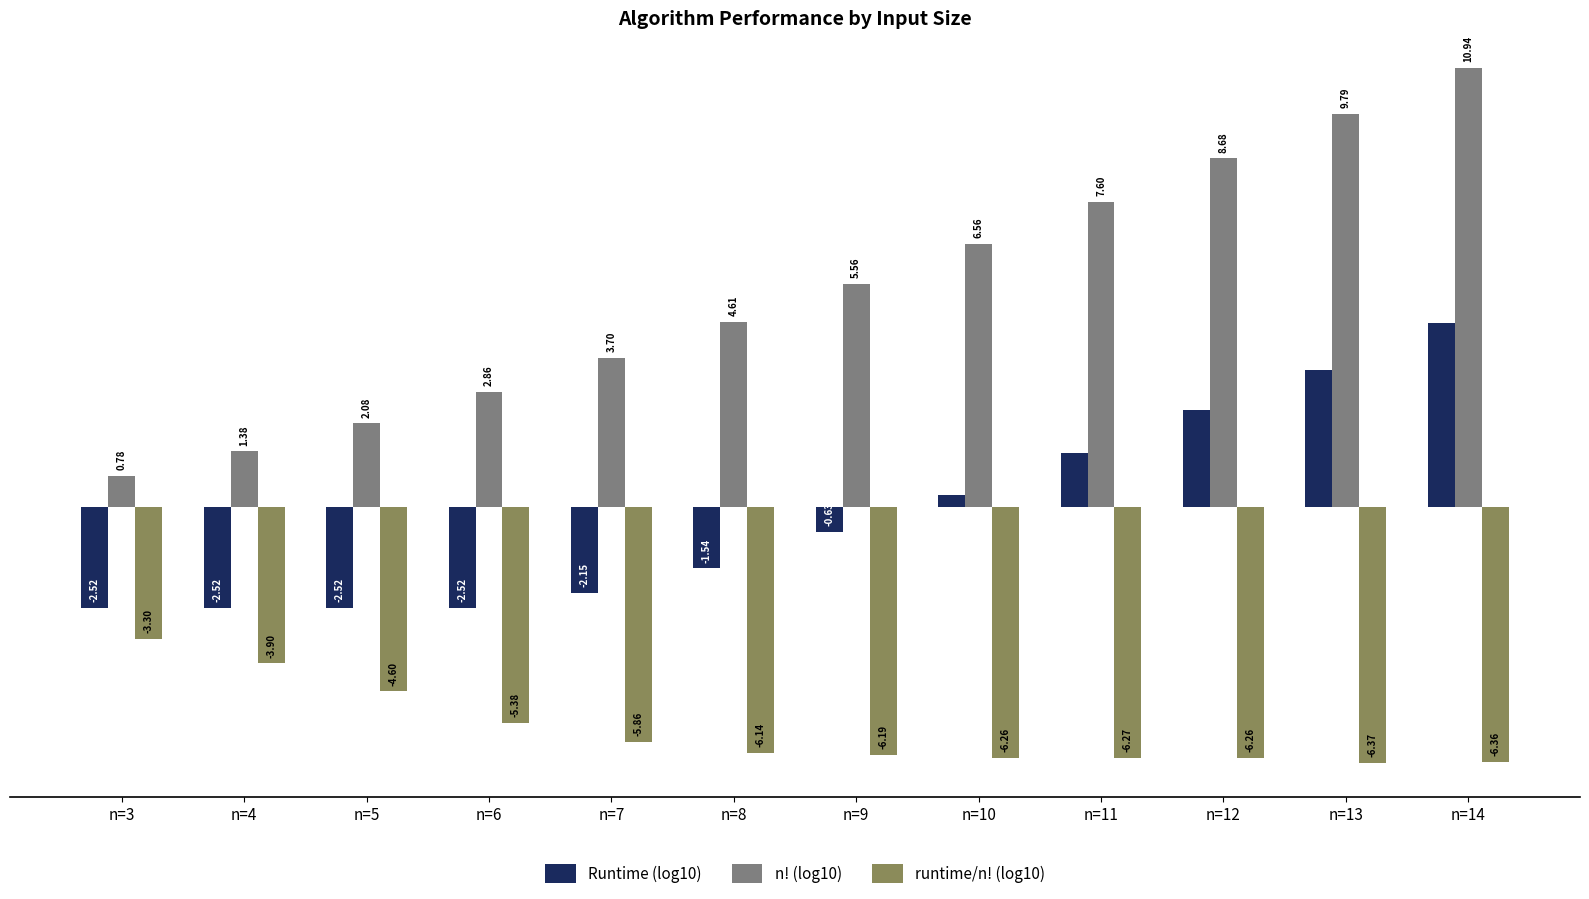

The n! (log10) series shows 9.8 at n=13. True or false?

True